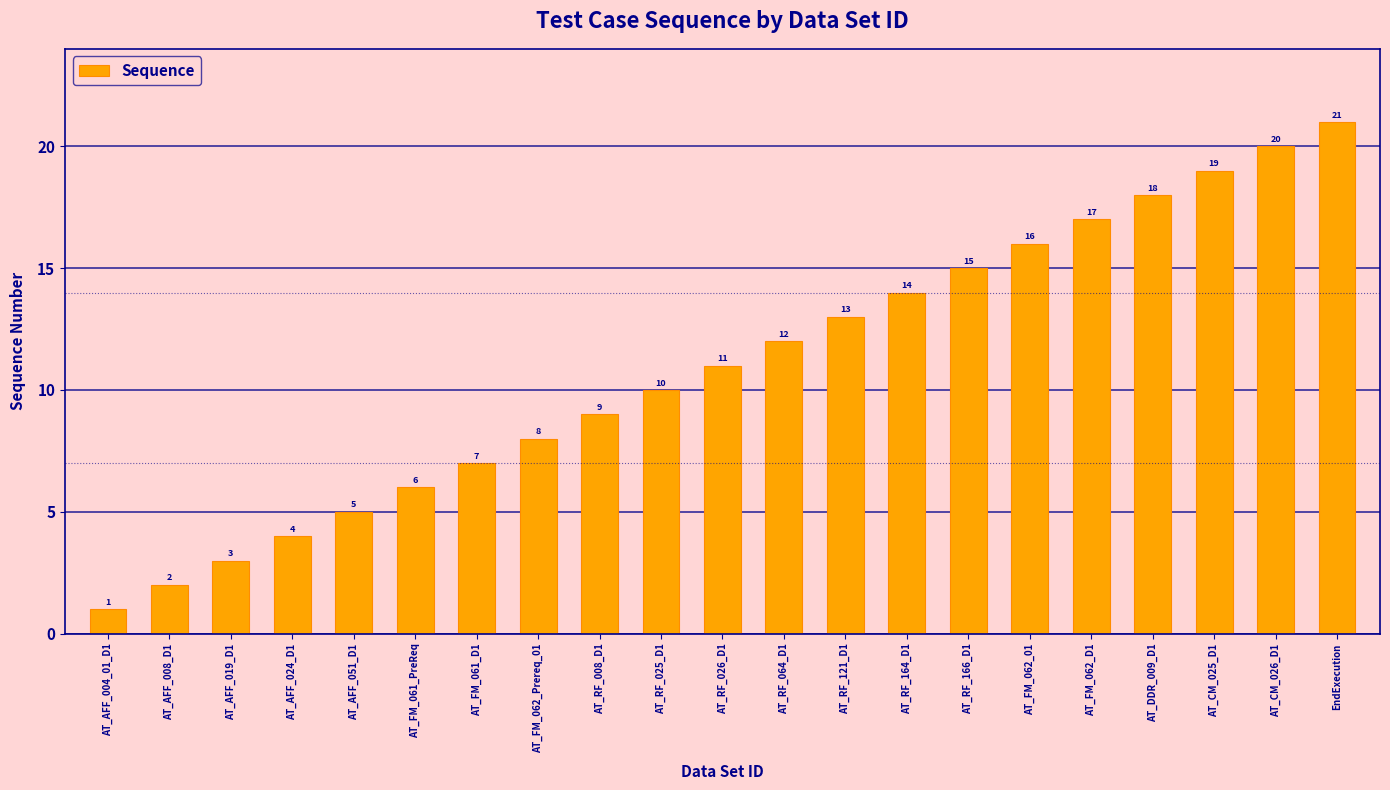

Approximately how many times larger is the value at AT_CM_026_D1 compared to AT_CM_025_D1?

1.1